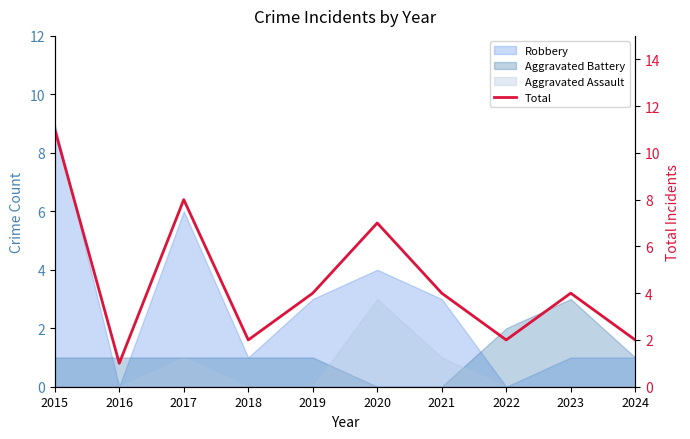

Where does the data first go above 4?

2015